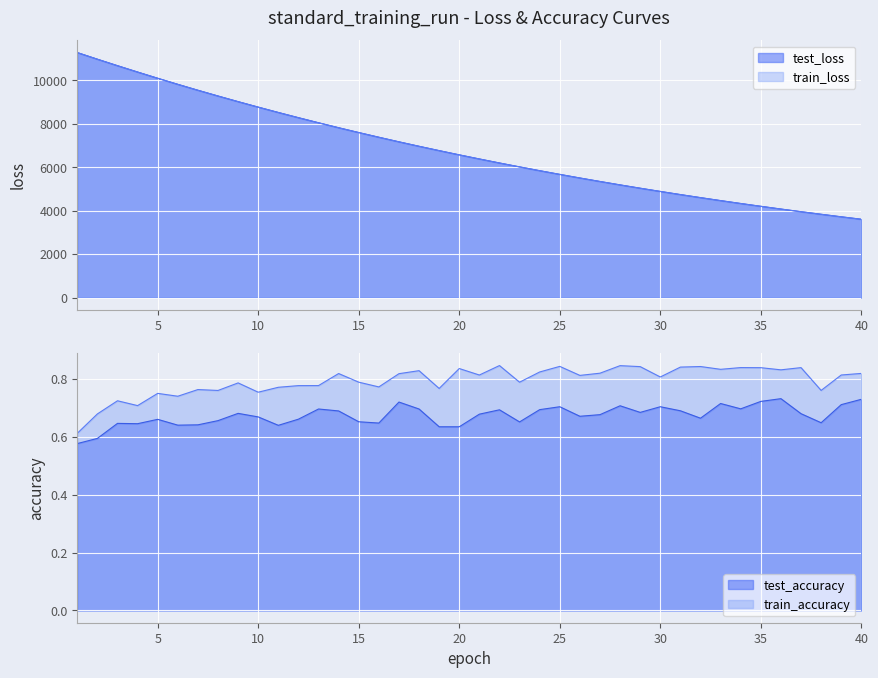

True or false: train_loss has more than 1 points higher than both neighbors.

False